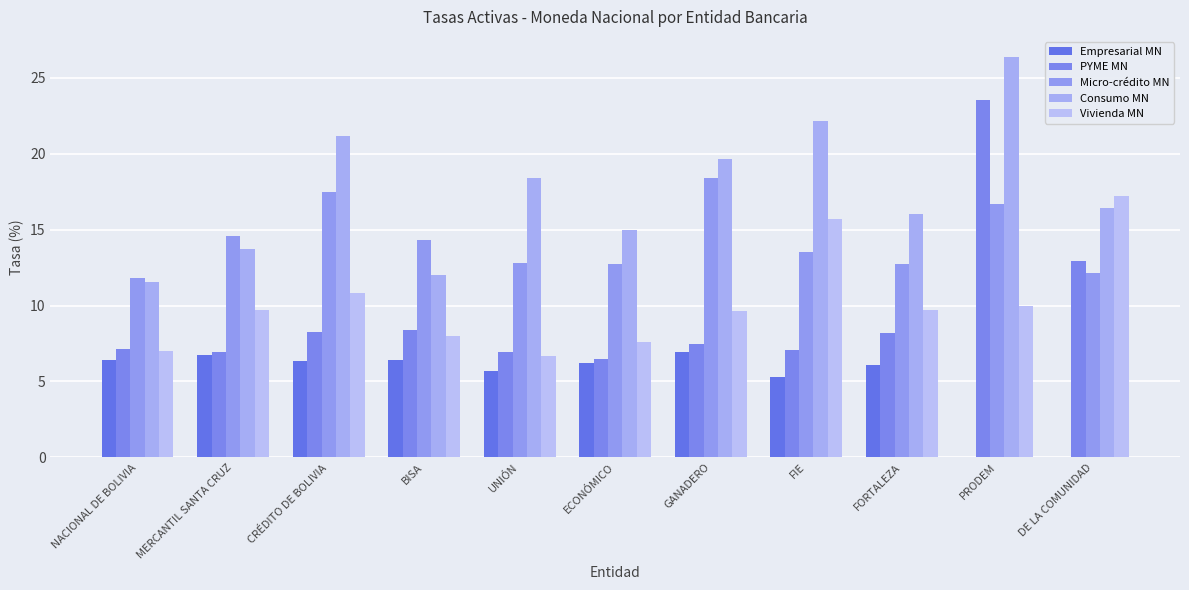

Are the bars horizontal?

No